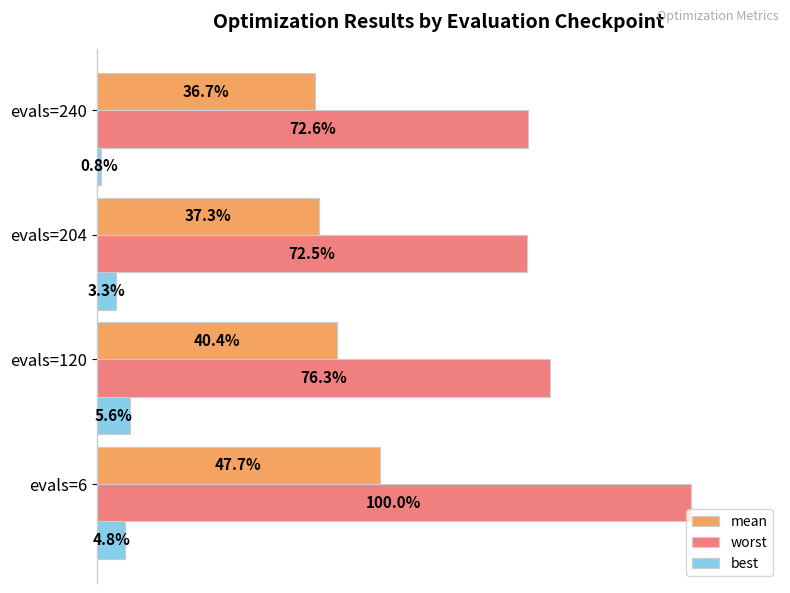

Which series changed the most between evals=6 and evals=240?

worst